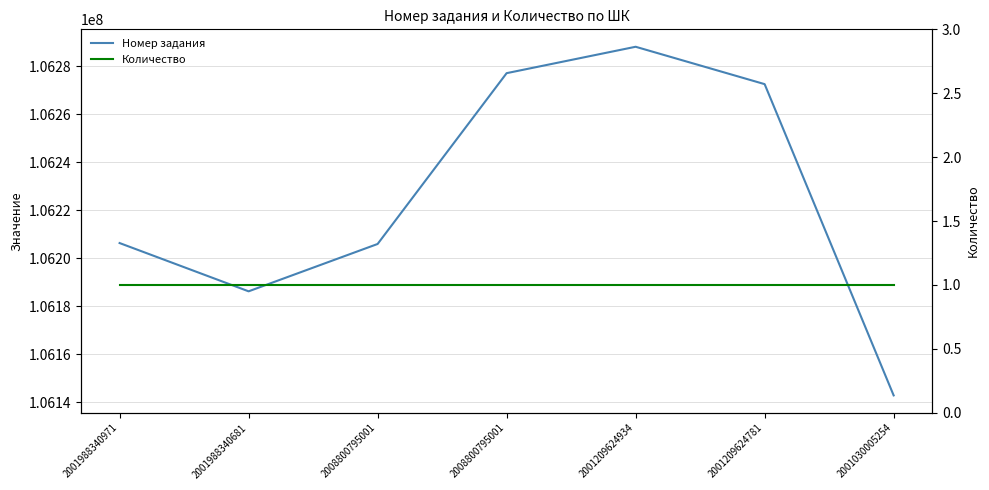

Rank the series by their average value, from highest to lowest.

Номер задания, Количество